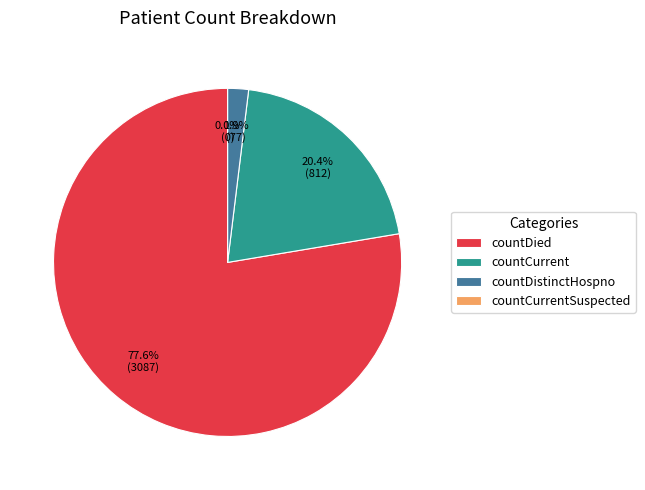

Is it true that countCurrentSuspected is 0% of the pie?

True